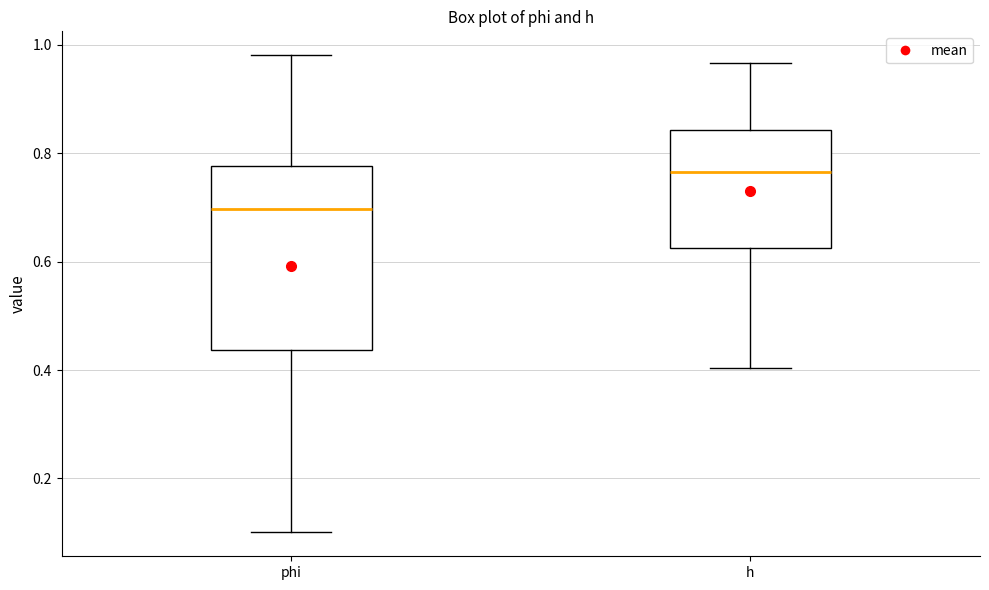

Reading left to right, read every box against the y-axis: the position of its median line, the range the box covers, and the ends of its whiskers. The values are not printed on the chart, so give them approximately, as read against the axis.

phi: median 0.70, box 0.44 to 0.78, whiskers 0.10 to 0.98
h: median 0.76, box 0.62 to 0.84, whiskers 0.40 to 0.96